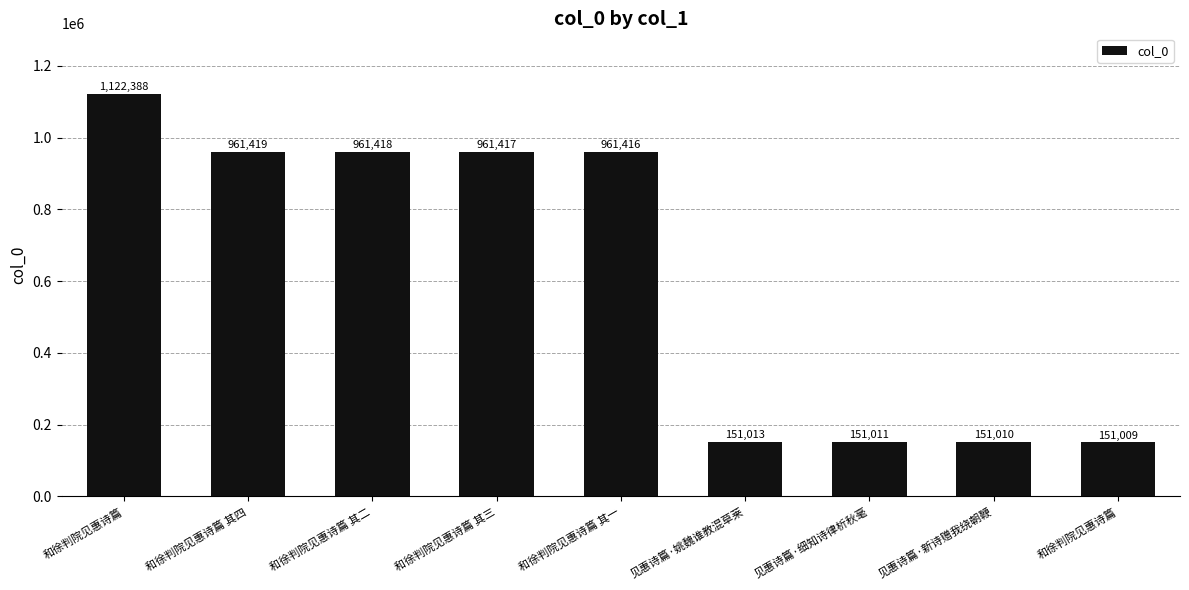

At which label does the data first exceed 961416?

和徐判院见惠诗篇